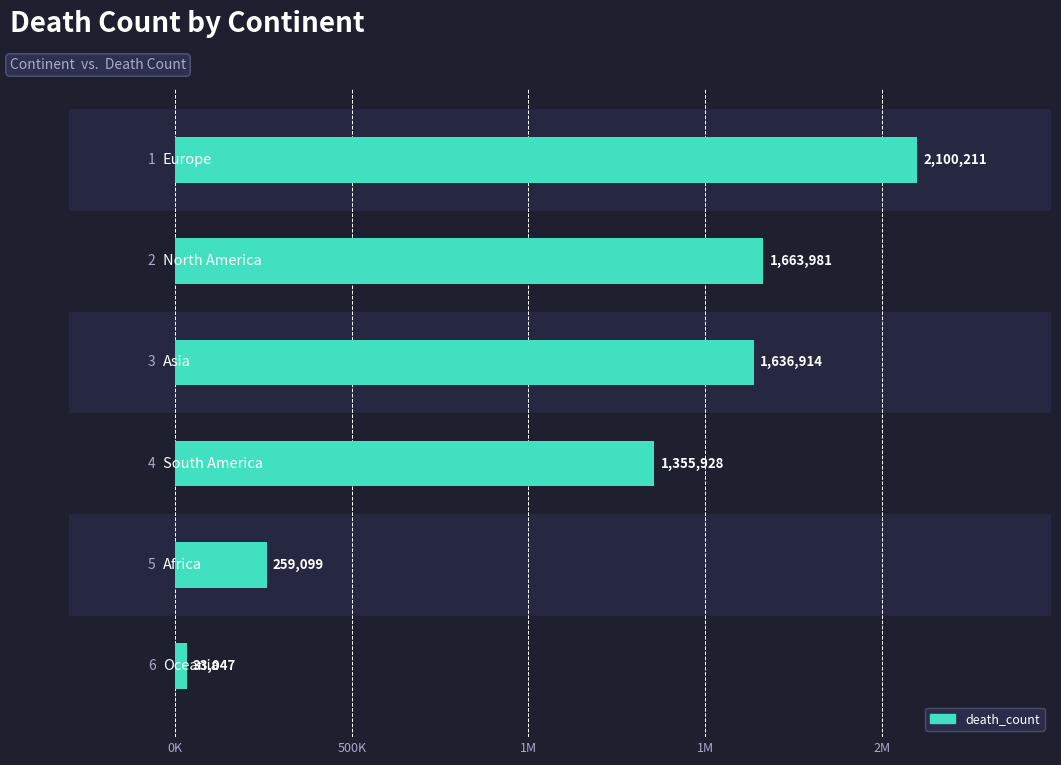

What is the sum of all values?

7049180